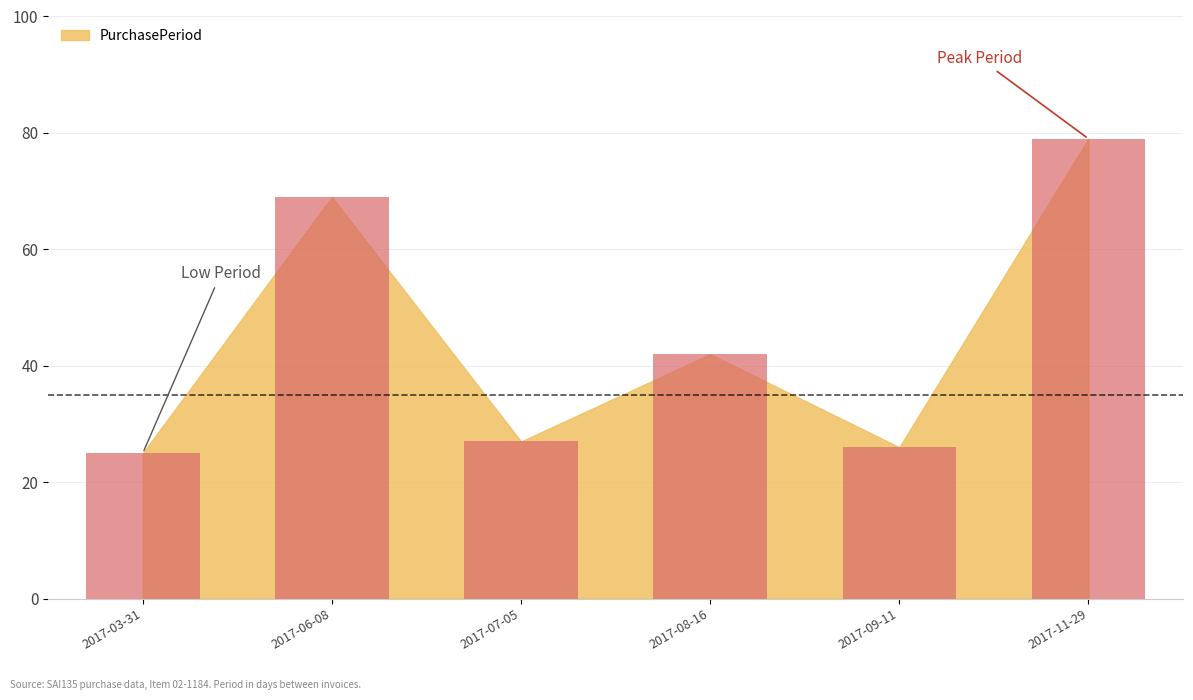

At which label does the data first exceed 42?

2017-06-08